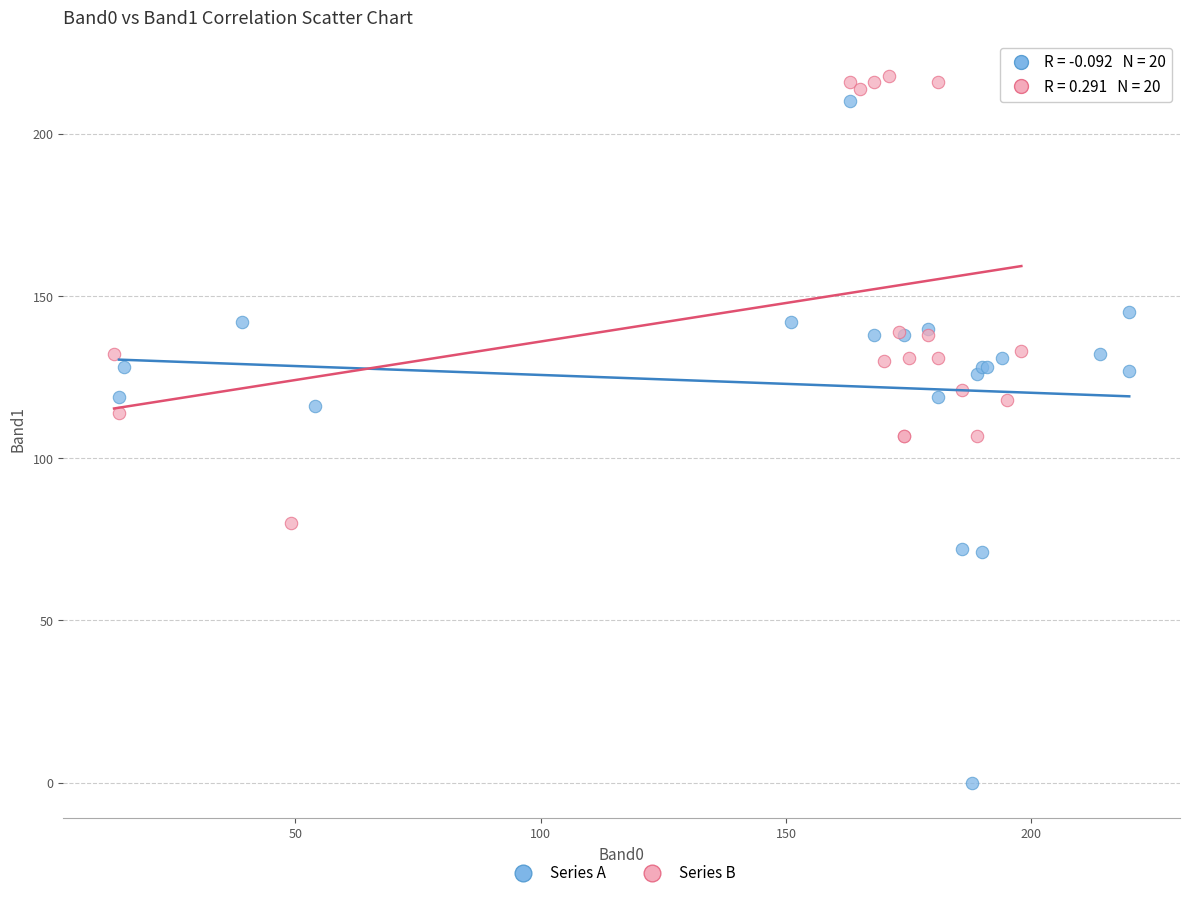

Which series contains the highest Y value?

Series B